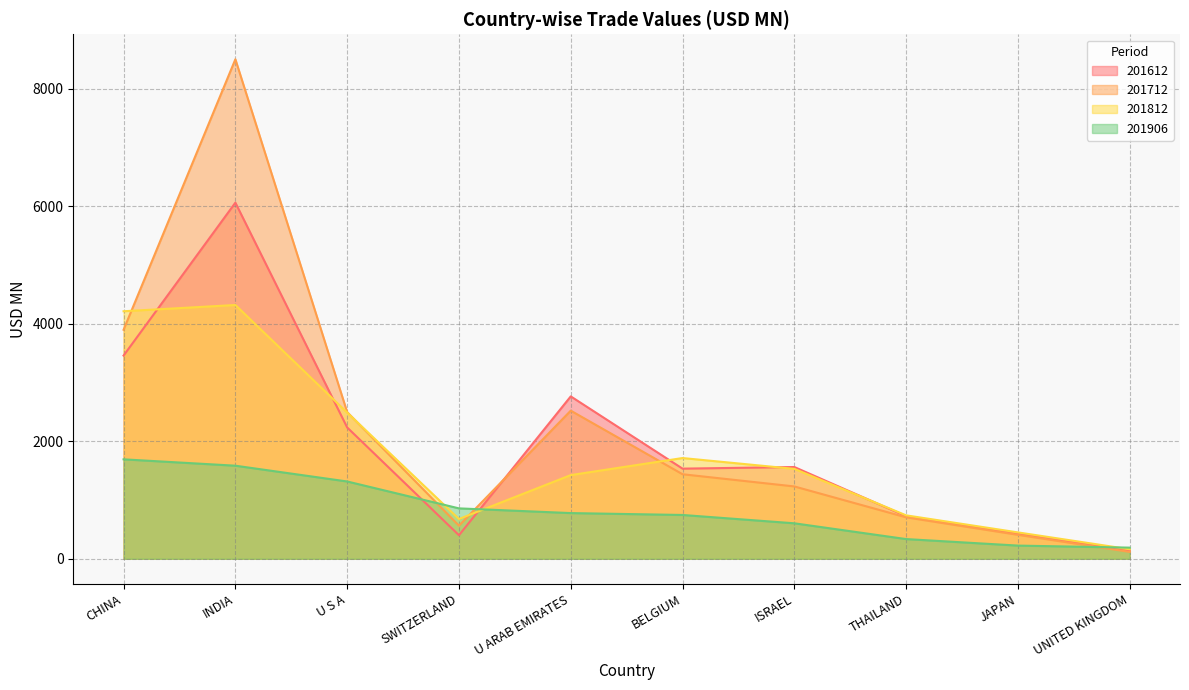

How many data points in 201712 are above 1439?

5